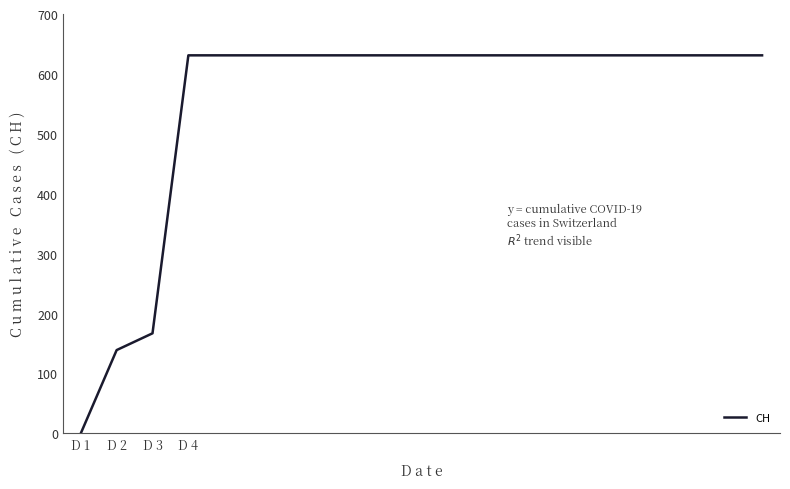

Does the chart display data point markers on the line(s)?

No